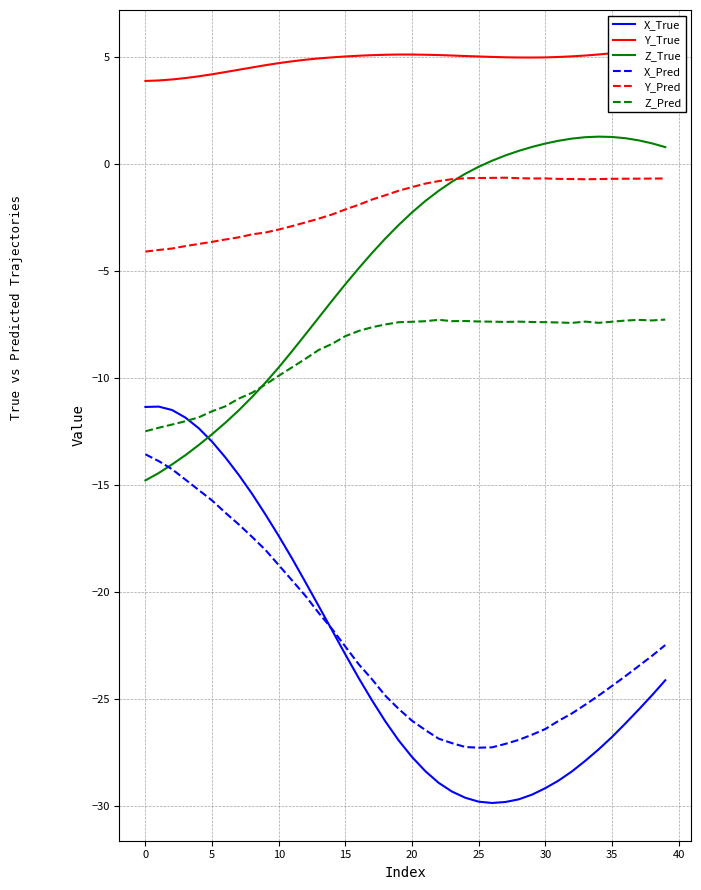

Which series changed the most between 33 and 38?

X_True